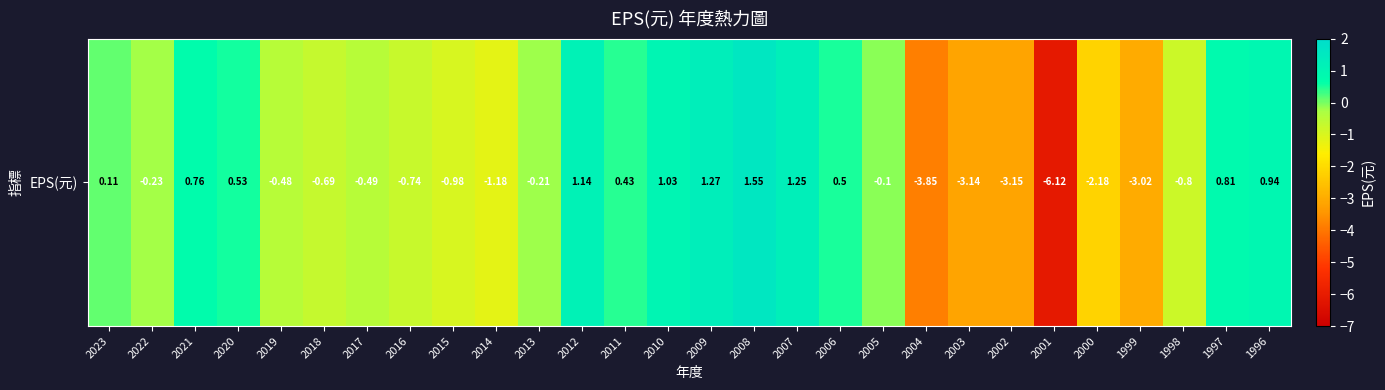

Is it true that the value at 2006 is 0.3?

False